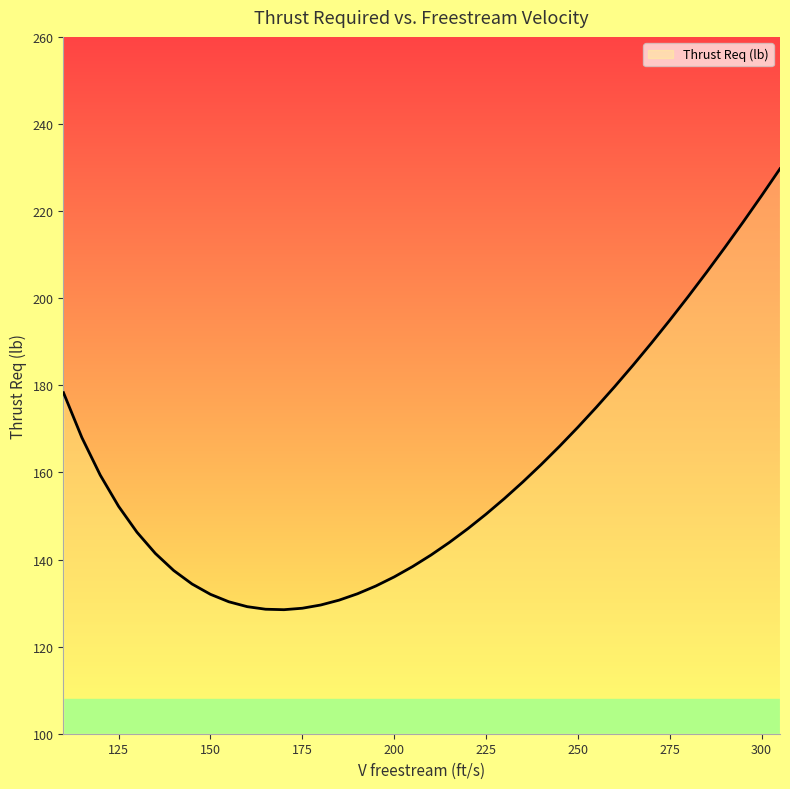

What is the difference between the maximum and minimum values?

101.2